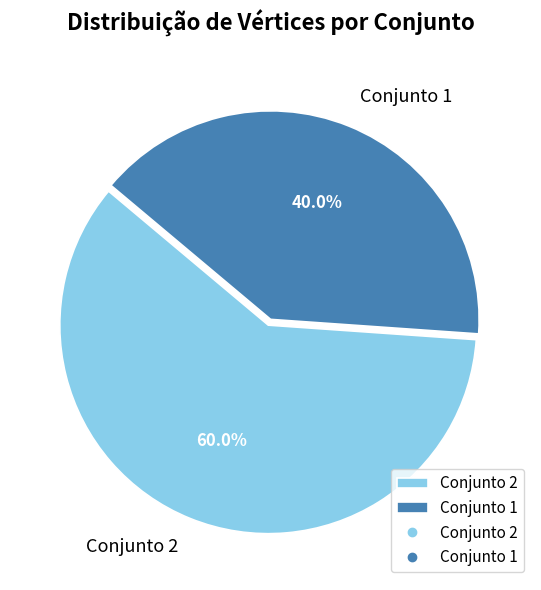

What portion of the pie excludes Conjunto 1?

60.0%